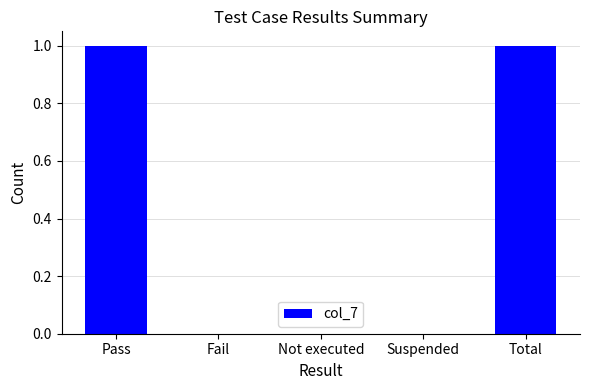

Reading right to left, what are all the values shown in this chart?

1	0	0	0	1